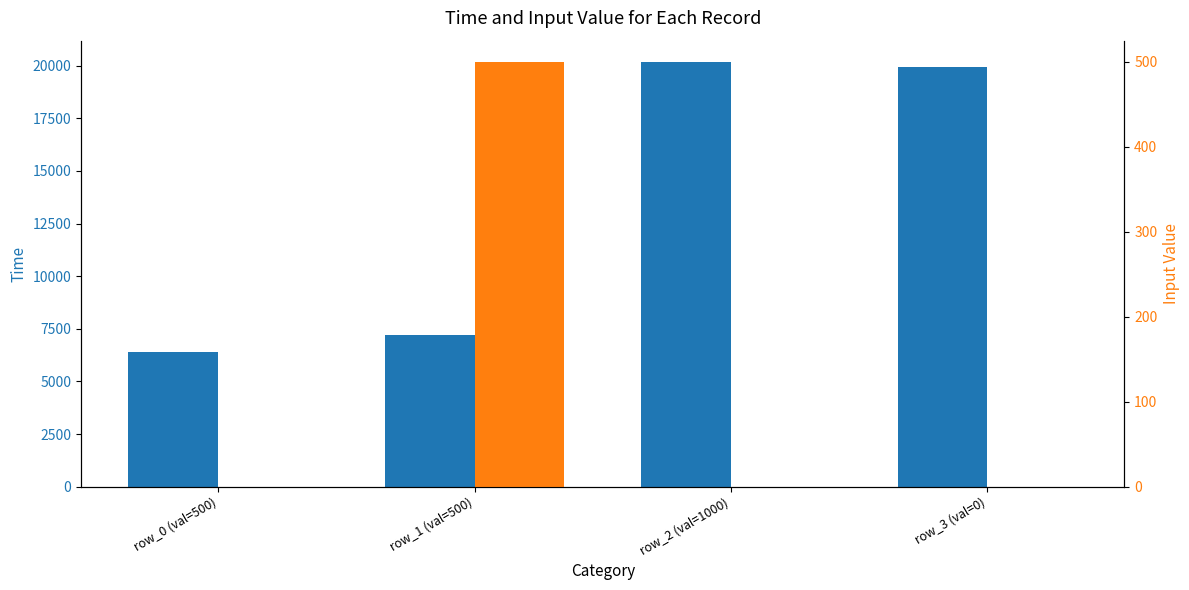

Is the value of input_value at row_3 (val=0) greater than the value of time at row_1 (val=500)?

No